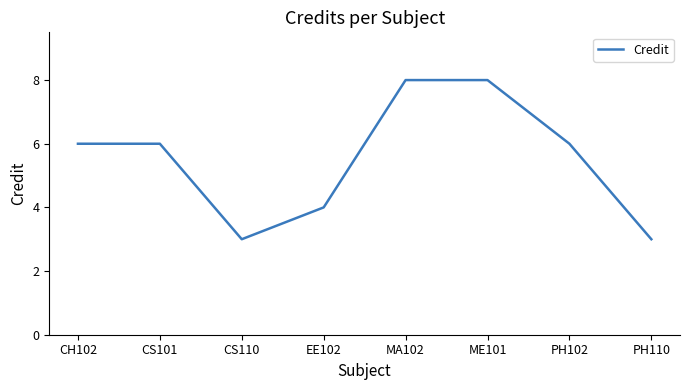

What is the change in value from CH102 to PH110?

-3